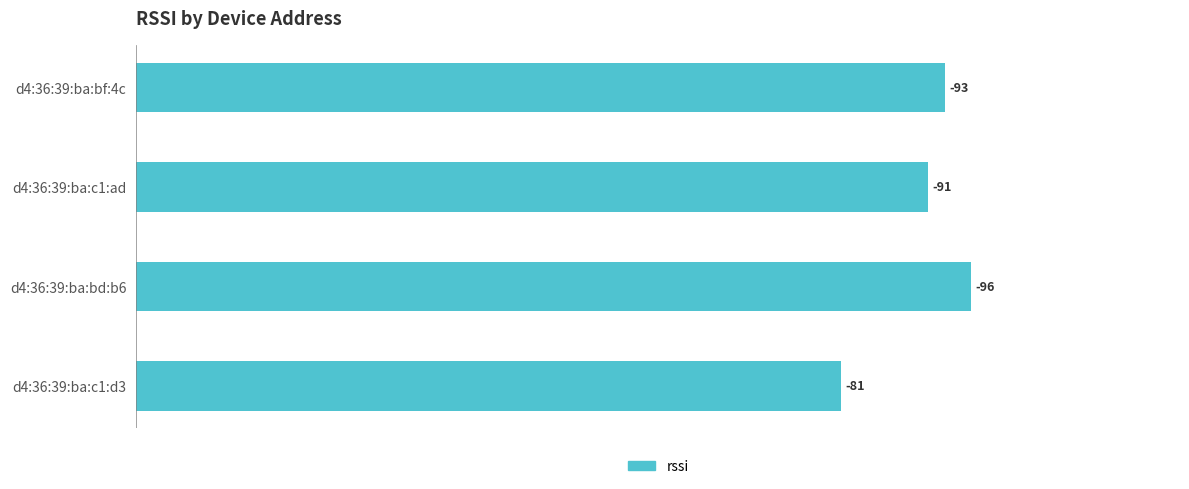

How many bars are there in total?

4